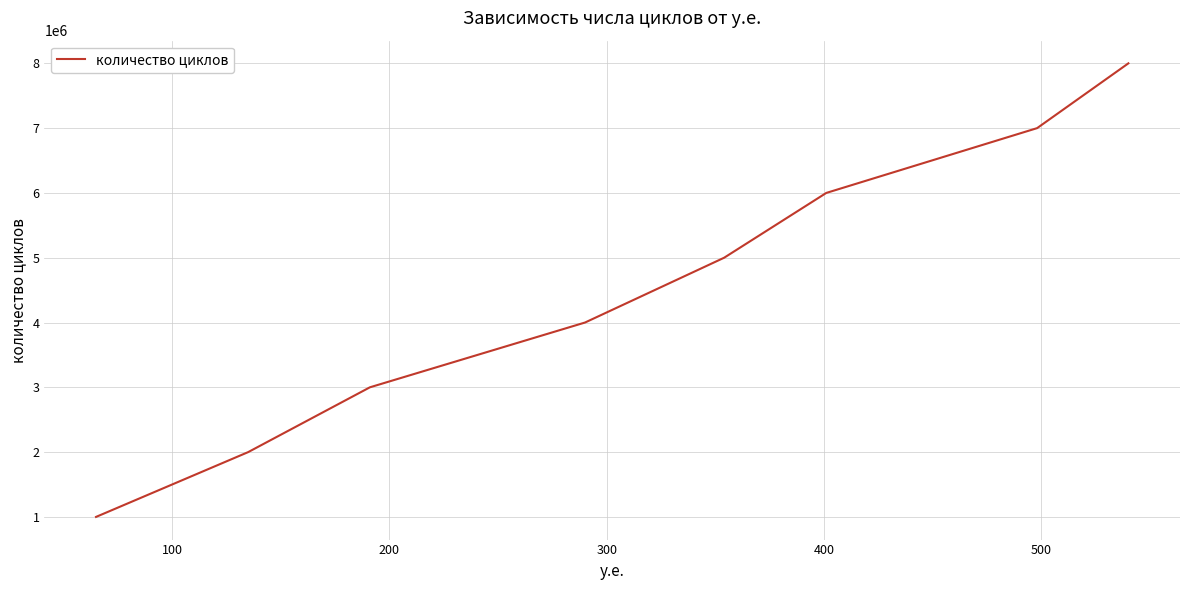

What is the greatest value displayed?

8000000